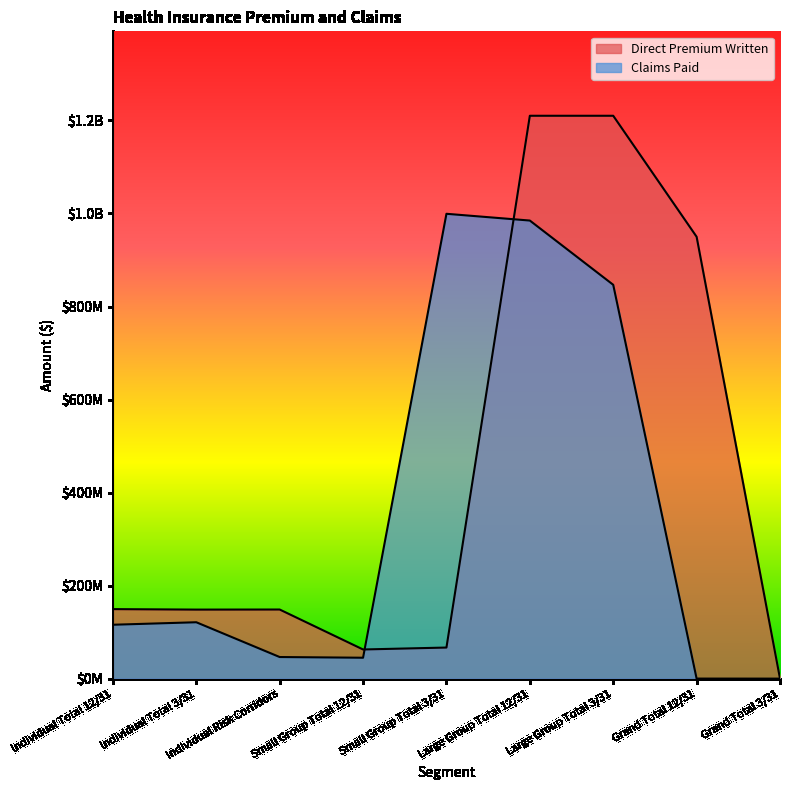

Where does the Claims Paid series first go above 115829331?

Individual Total 3/31